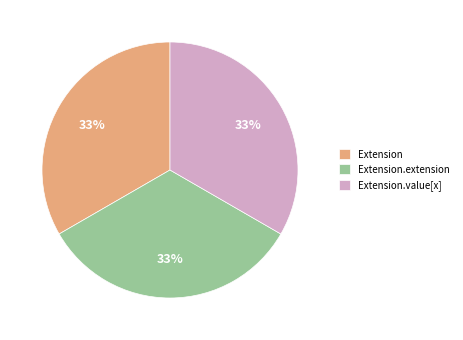

Combined, do Extension.value[x] and Extension account for over 50%?

Yes